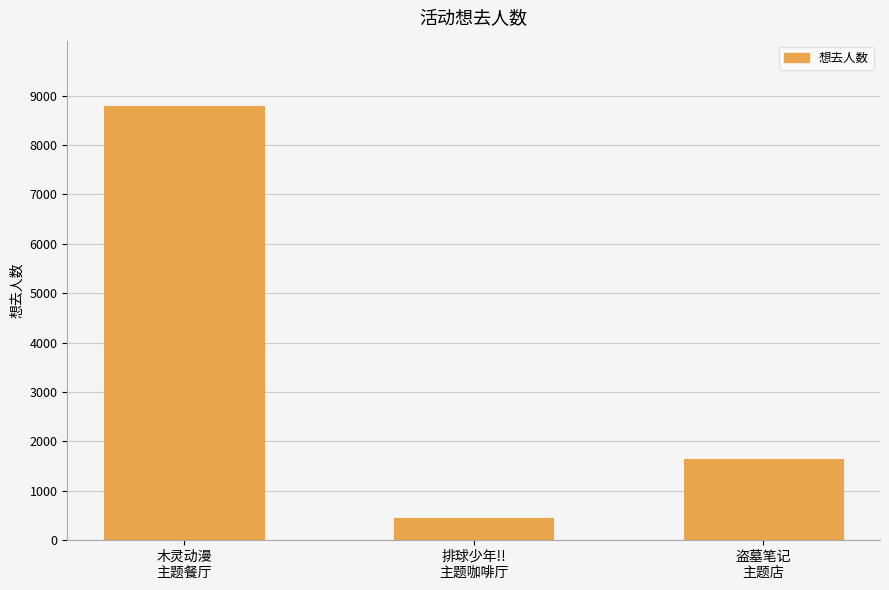

What is the difference between the values at 盗墓笔记
主题店 and 木灵动漫
主题餐厅?

7162